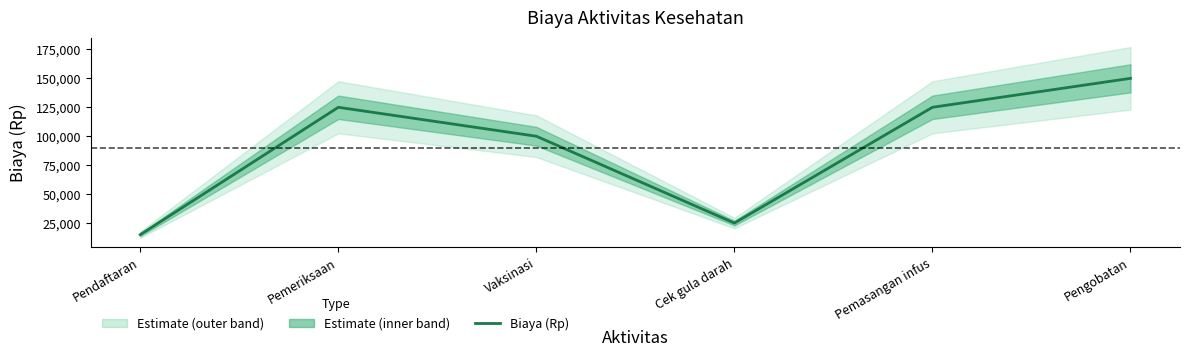

Rank the categories by value from highest to lowest.

Pengobatan, Pemeriksaan, Pemasangan infus, Vaksinasi, Cek gula darah, Pendaftaran